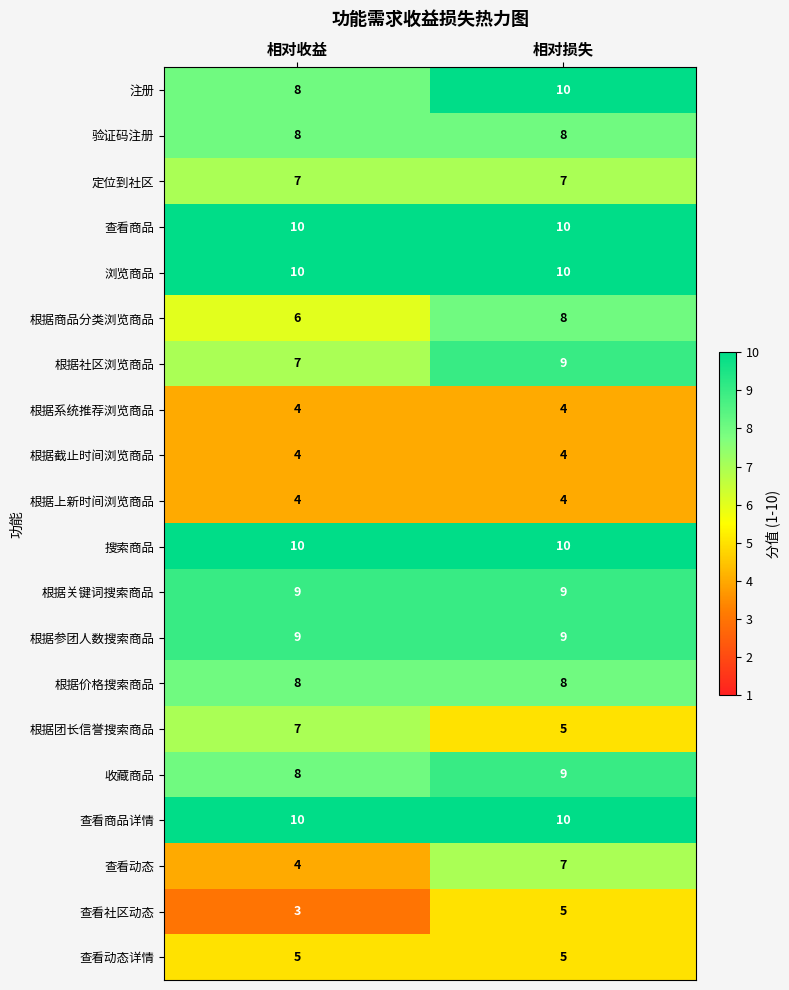

What is the spread (max minus min) of values at 相对收益?

7